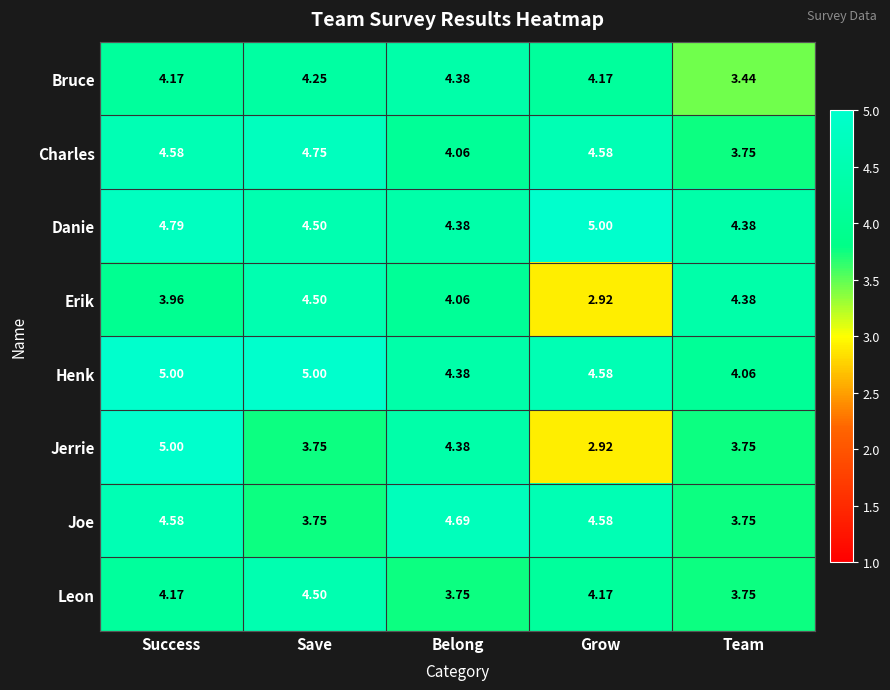

Which series has the largest total across all categories?

Danie